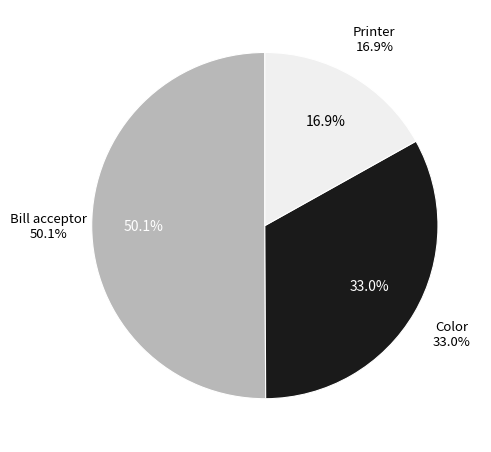

Is it true that Bill_acceptor_status is 1% of the pie?

False